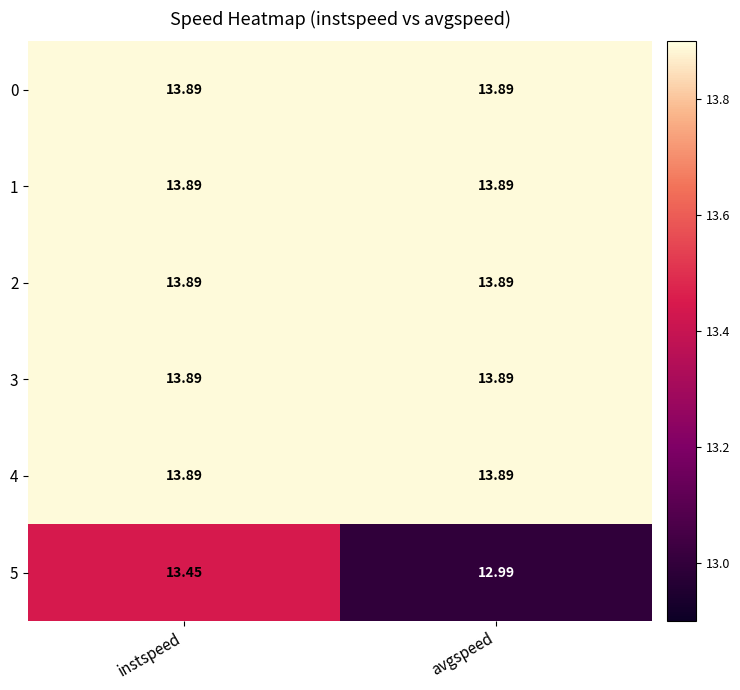

What is the total value across all series at avgspeed?

82.4